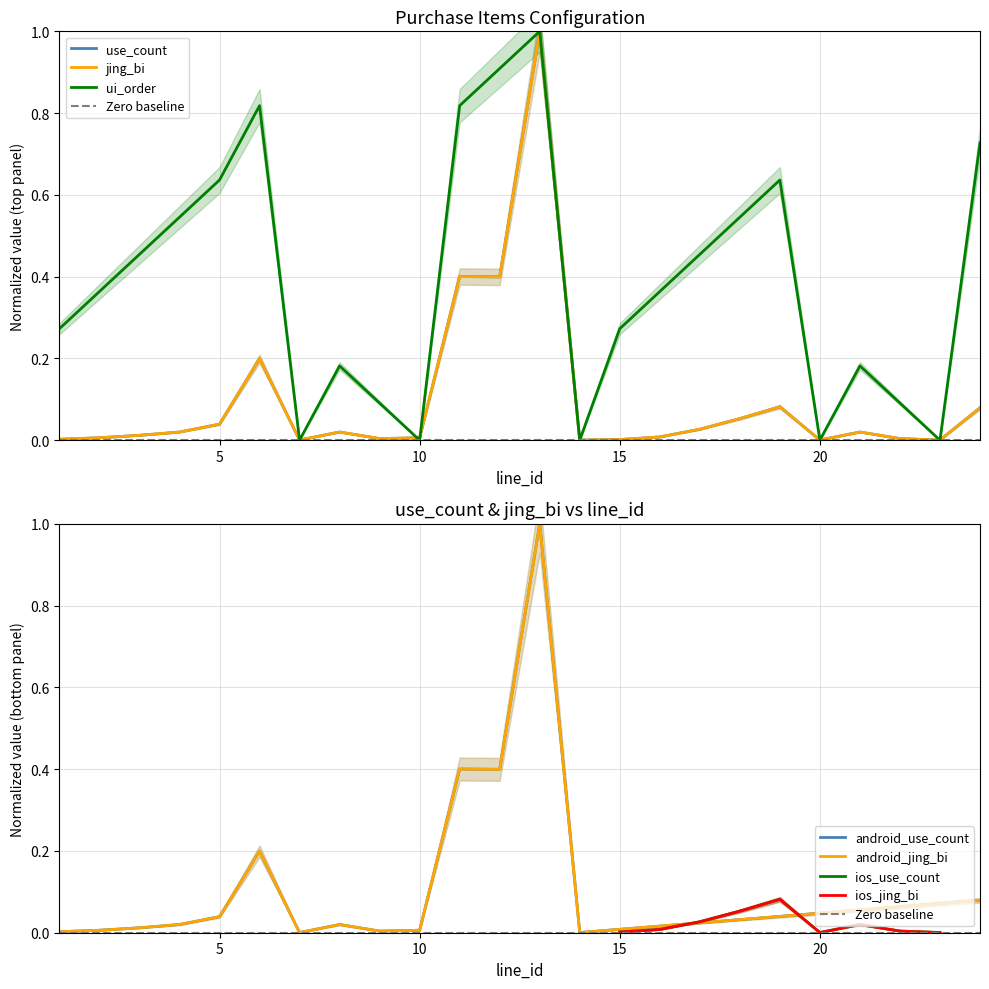

How many interior local peaks does the use_count series have?

6